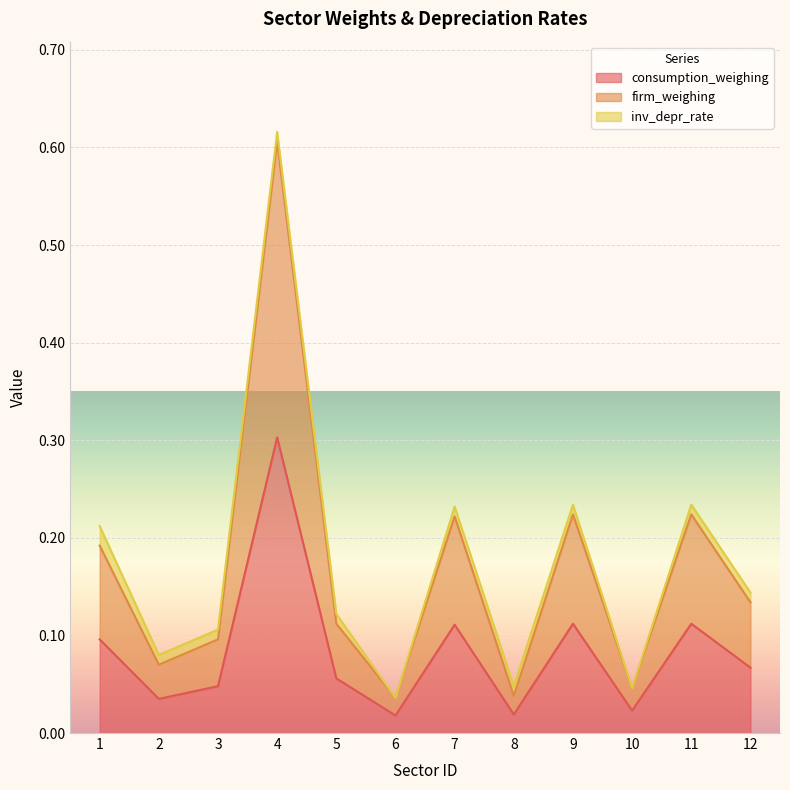

Rank the categories by consumption_weighing value from highest to lowest.

4, 9, 11, 7, 1, 12, 5, 3, 2, 10, 8, 6